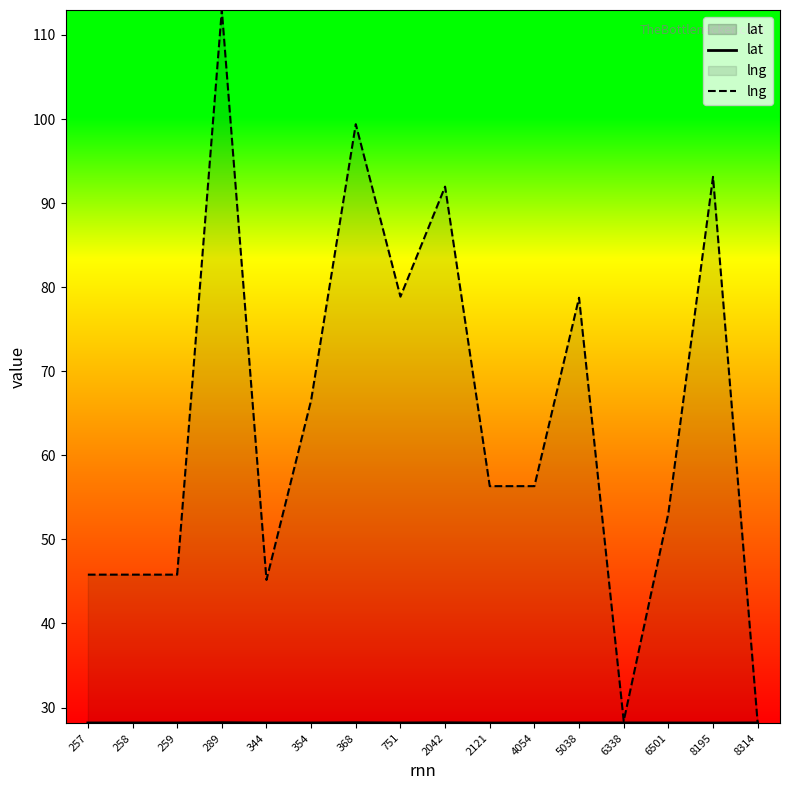

Read the lng value at 8314.

28.2